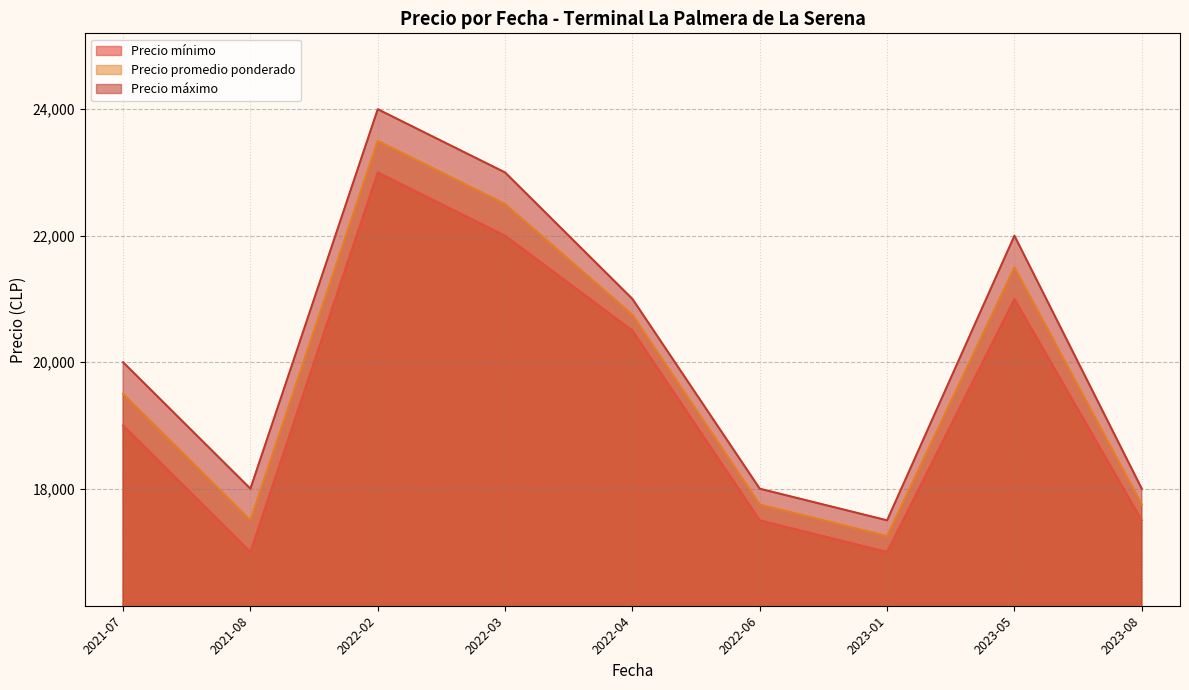

The value of Precio máximo at 2021-07 is 20000. True or false?

True